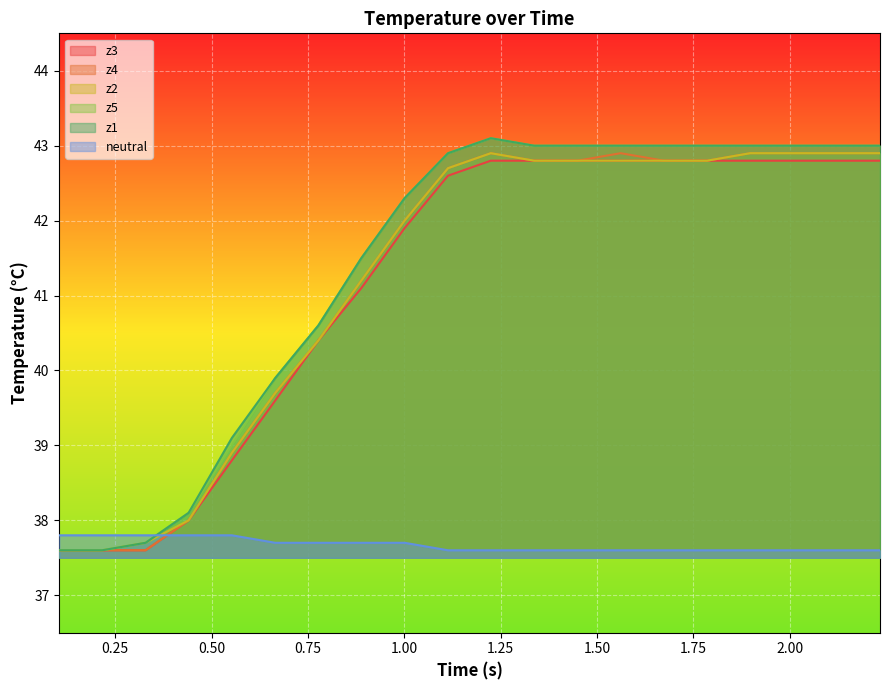

At how many categories does at least one series exceed 42?

12